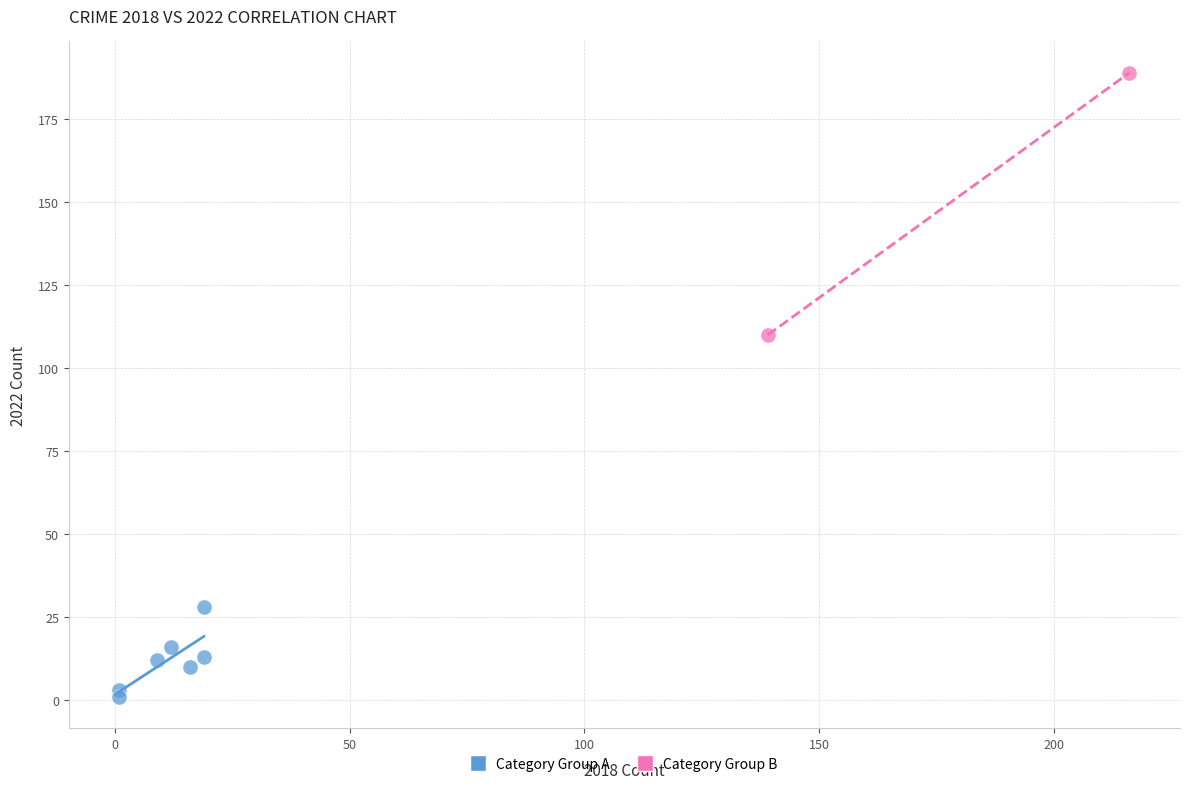

What are all the series names shown in the legend?

Category Group A, Category Group B